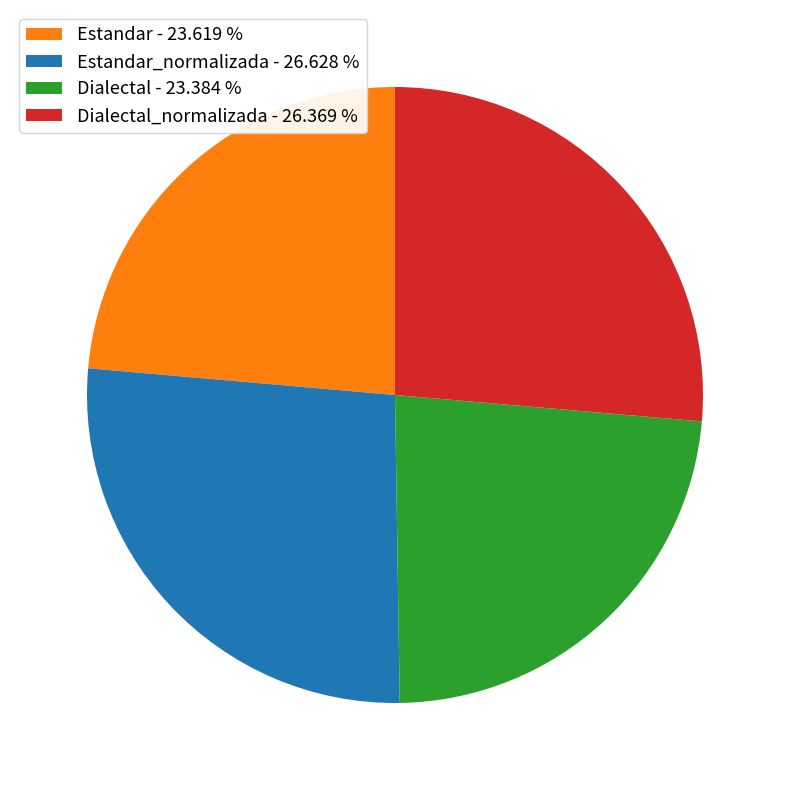

Between Dialectal - 23.384 % and Estandar_normalizada - 26.628 %, which is larger?

Estandar_normalizada - 26.628 %